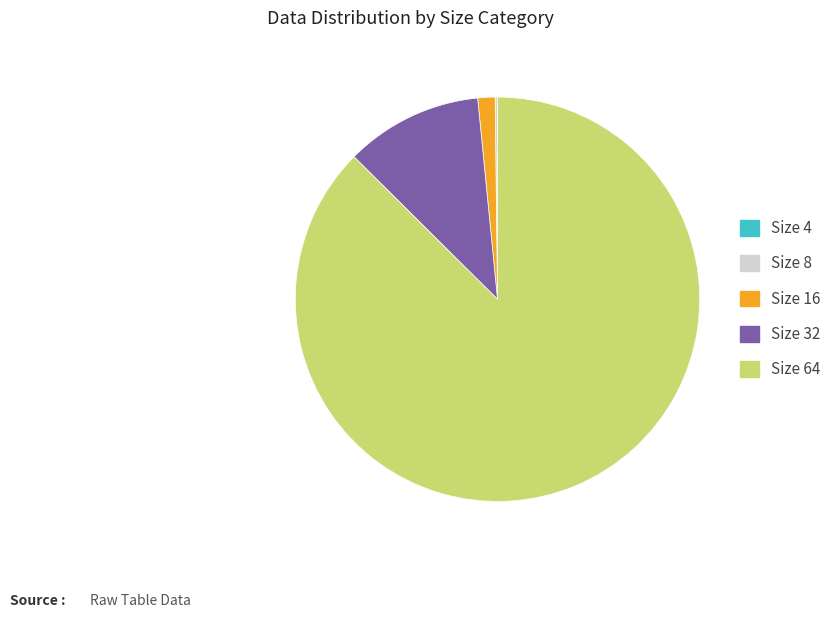

Is the sum of Size 32 and Size 64 greater than half?

Yes